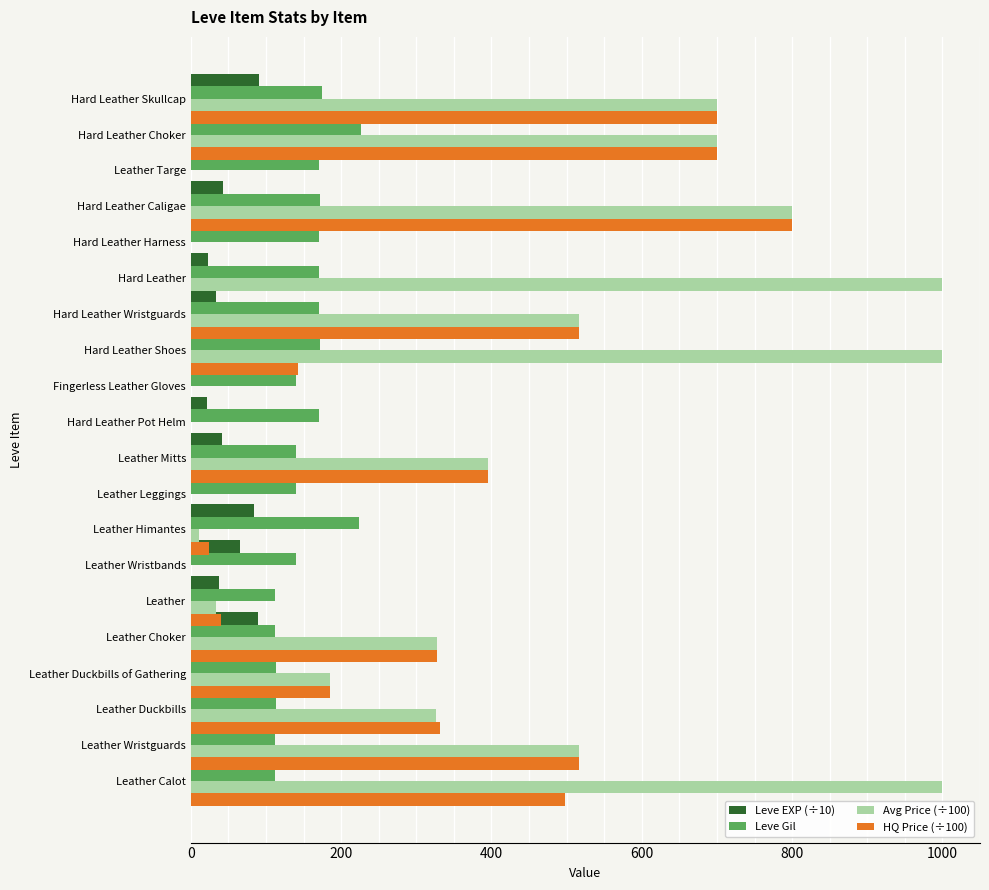

What position from the left is 200?

2